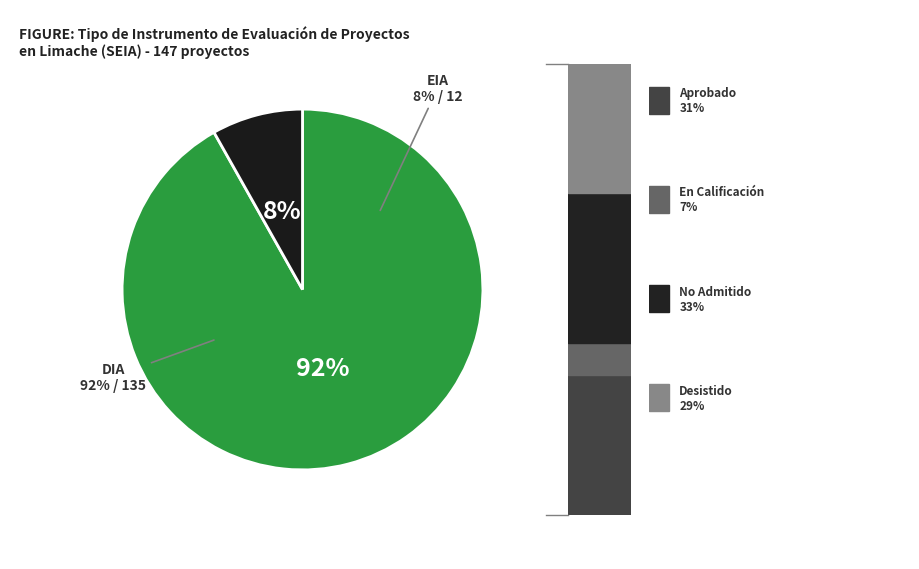

How many segments does this pie chart have?

2